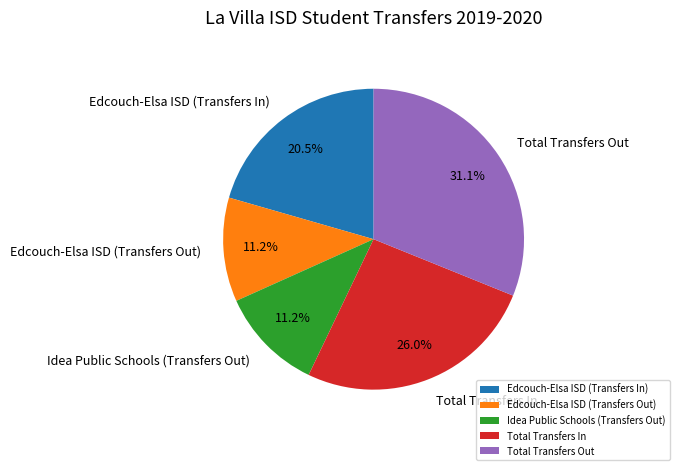

How many slices are in this pie chart?

5